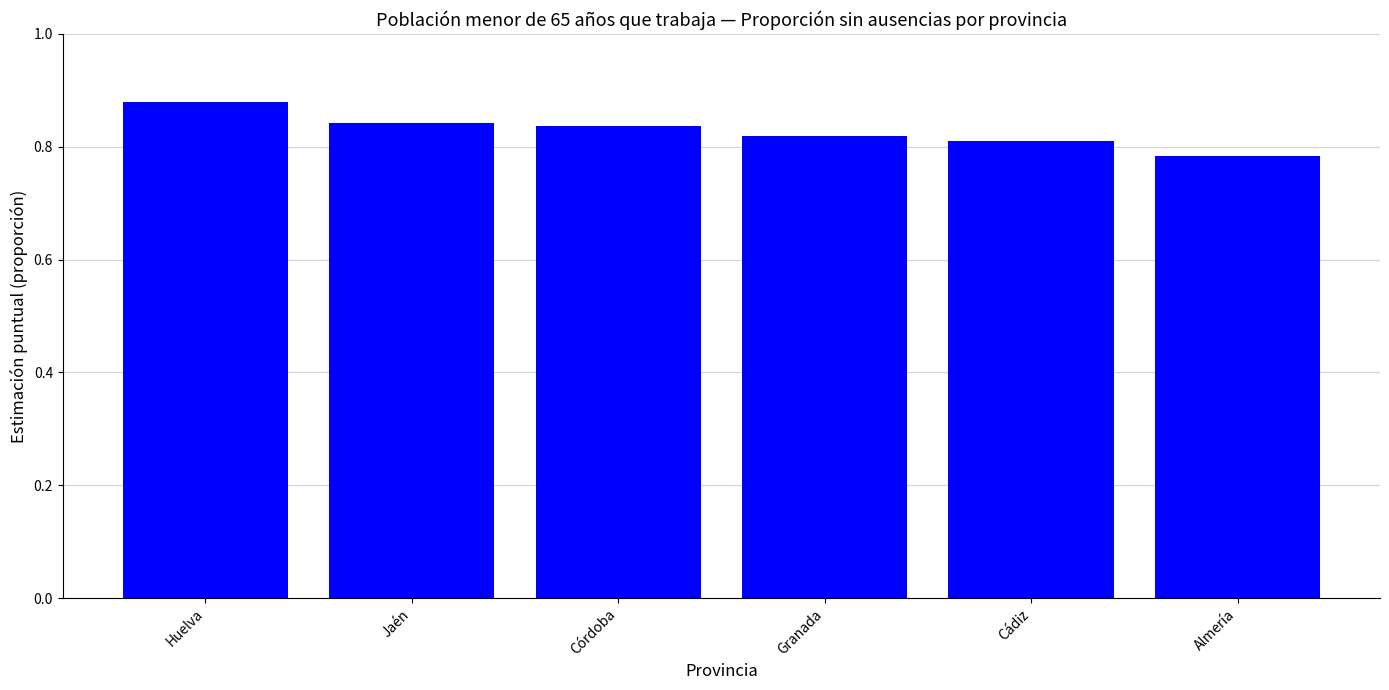

What position from the left is Cádiz?

5